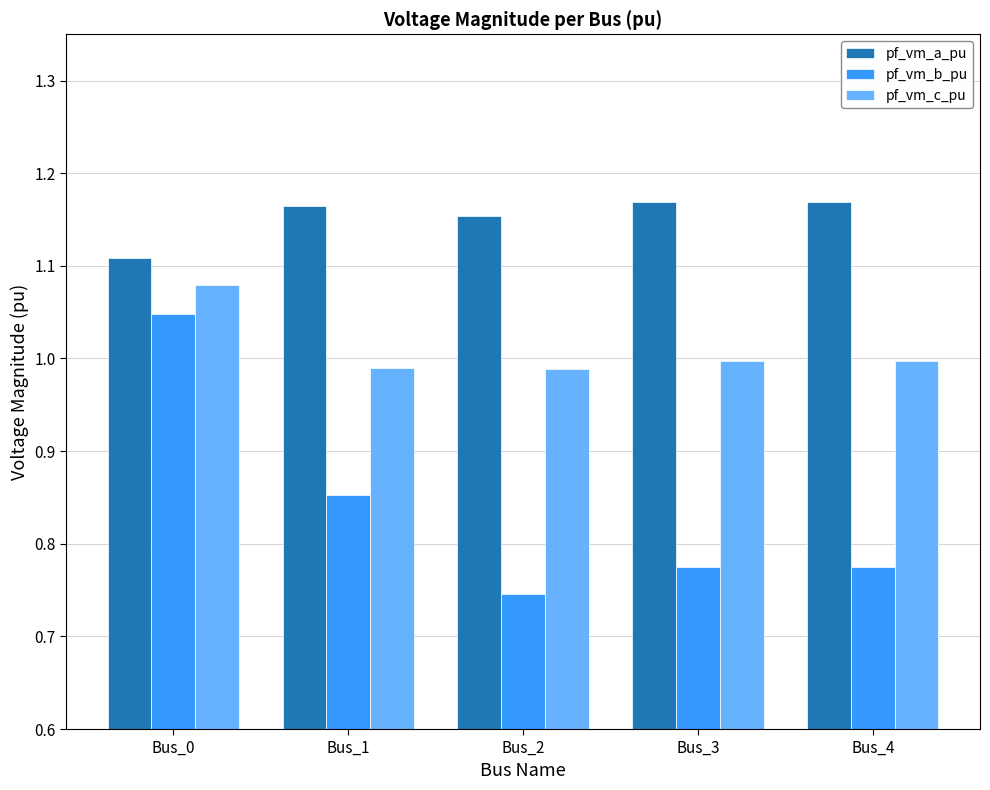

Is it true that pf_vm_c_pu equals 0.3 at Bus_0?

False